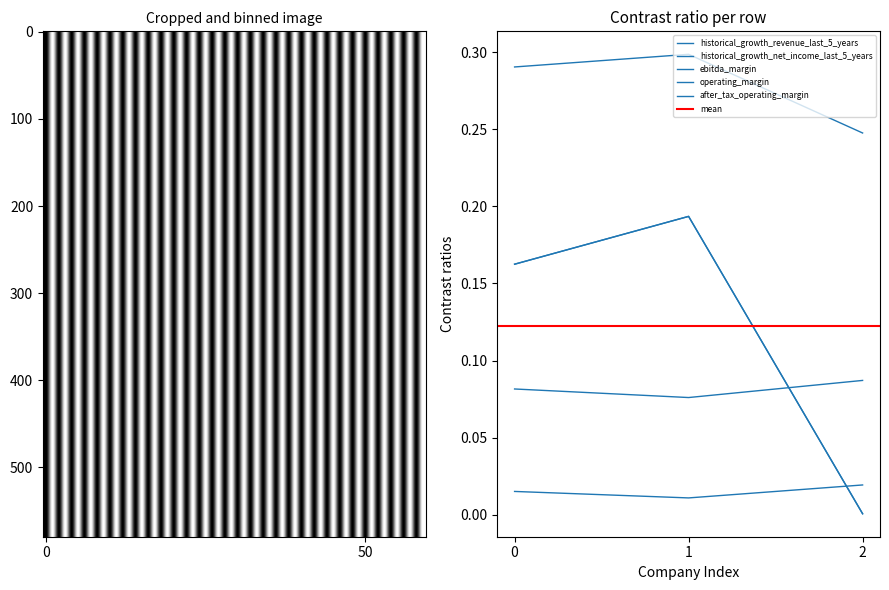

Which series has the largest range (max minus min)?

operating_margin